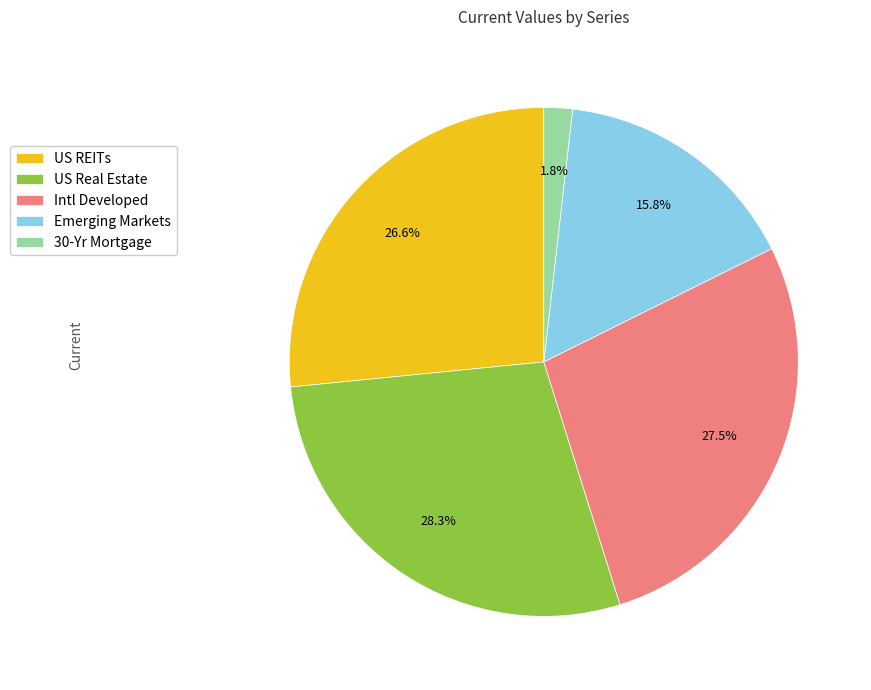

Which category has the biggest portion of the pie?

US Real Estate